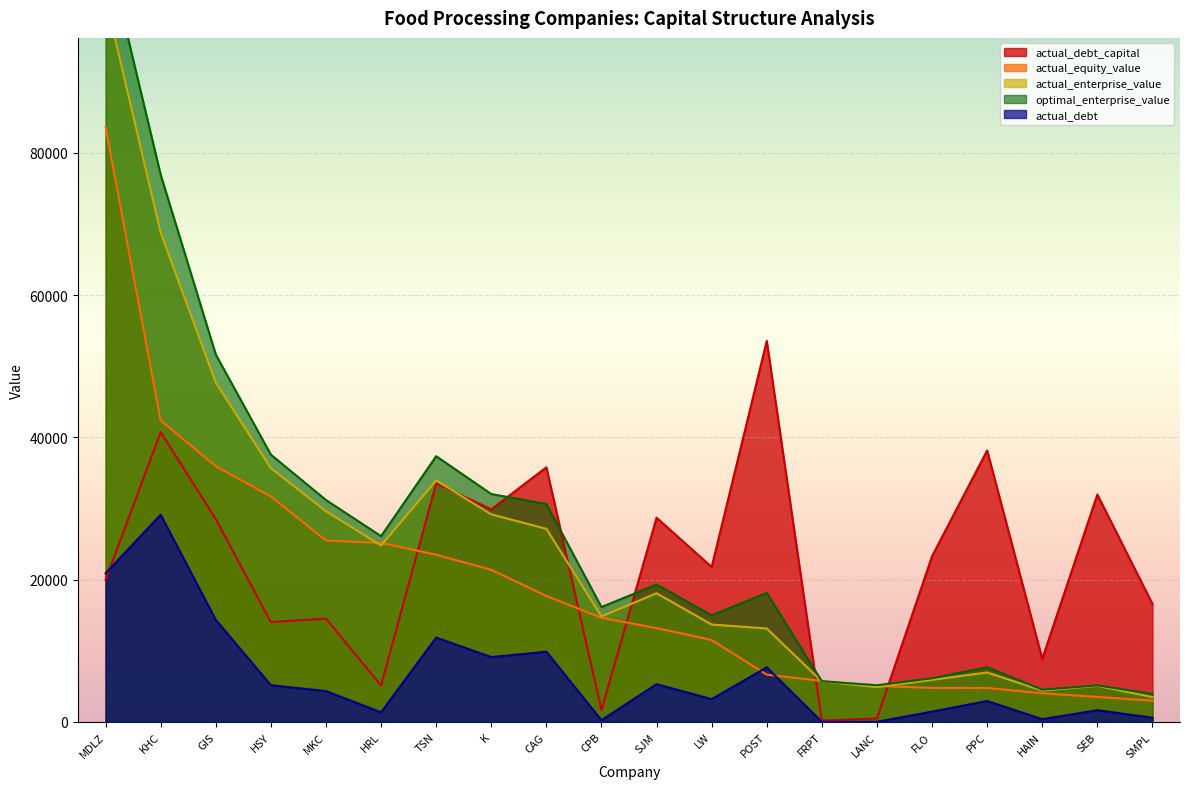

At which label does actual_equity_value first exceed 14647?

MDLZ